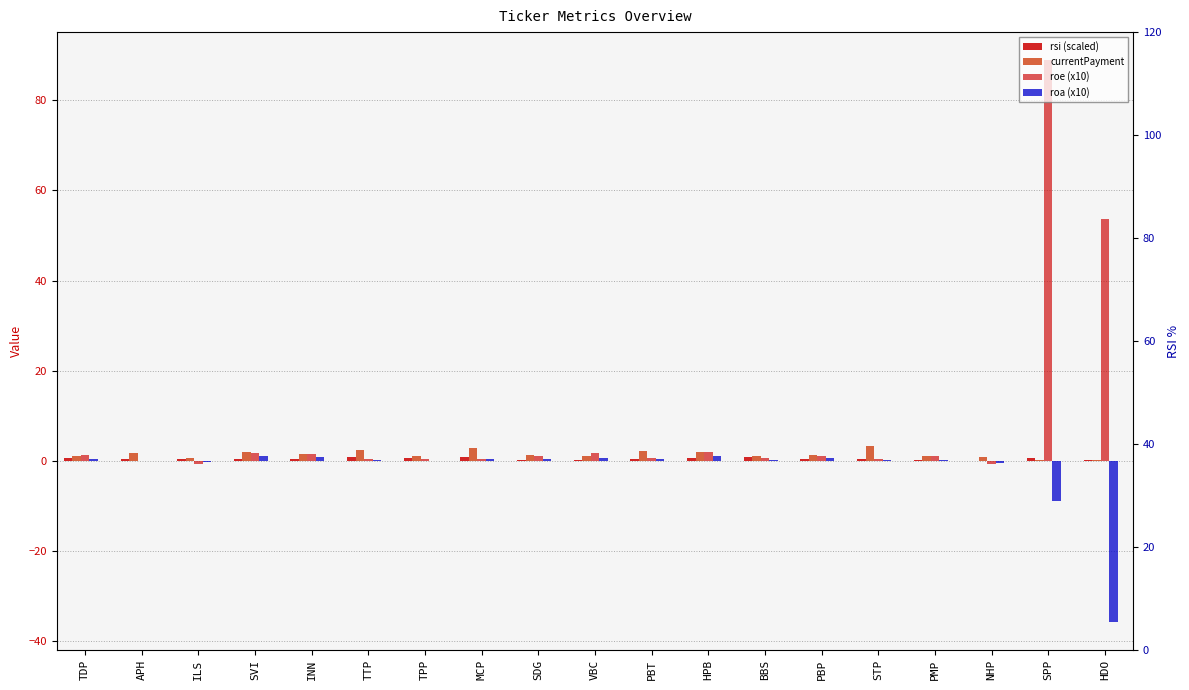

How many values in roa (x10) are above zero?

14